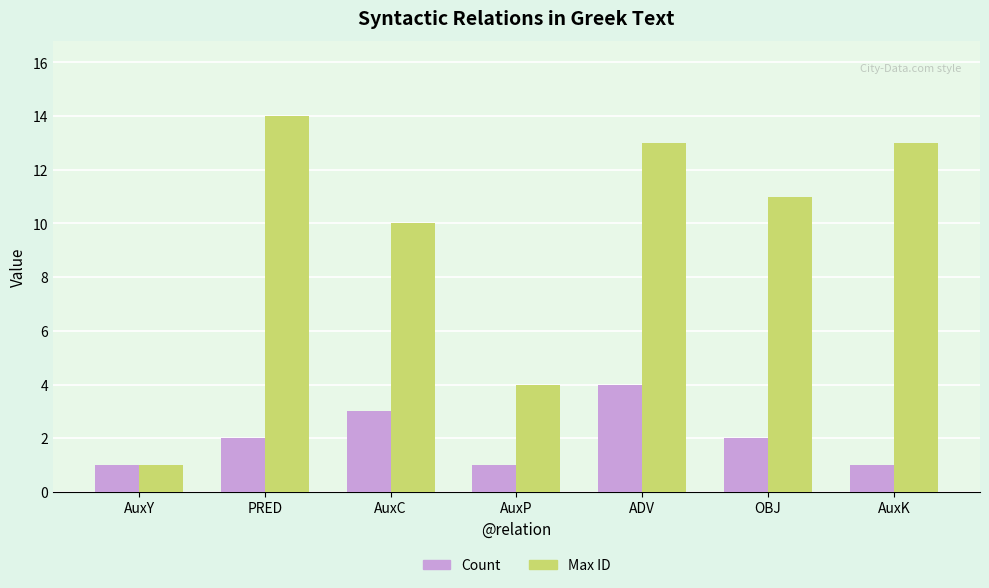

Is the value of Max ID at AuxP greater than the value of Count at PRED?

Yes